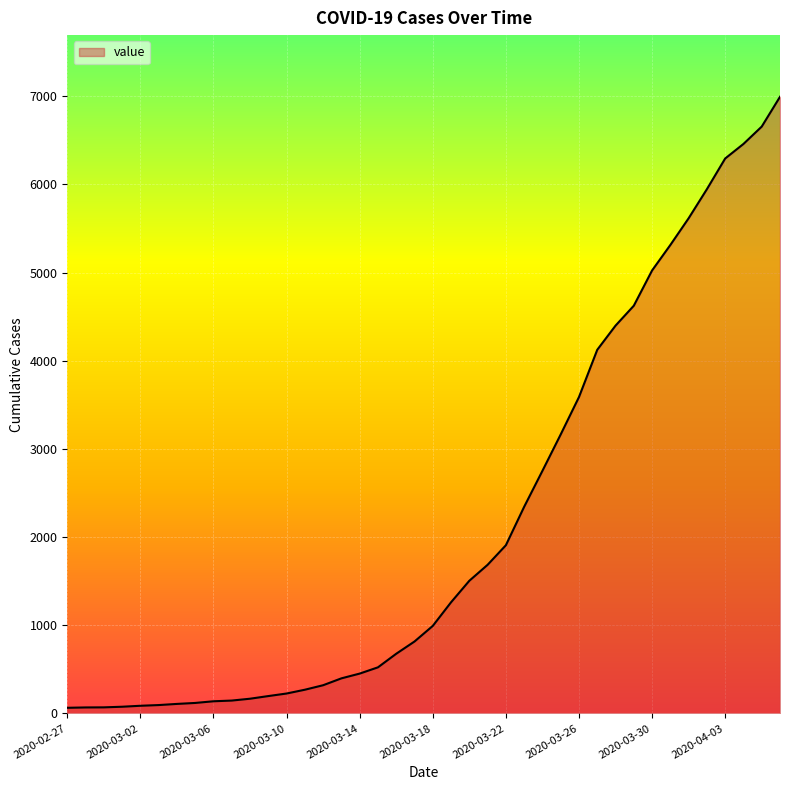

What is the maximum value shown in the chart?

6995